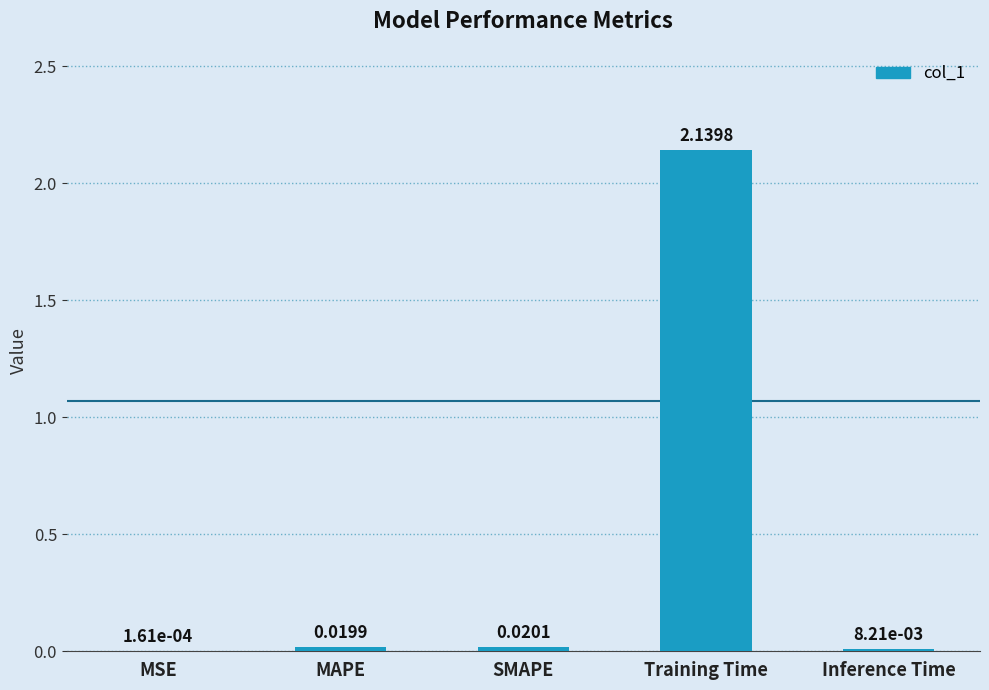

What is the sum of all values?

2.2